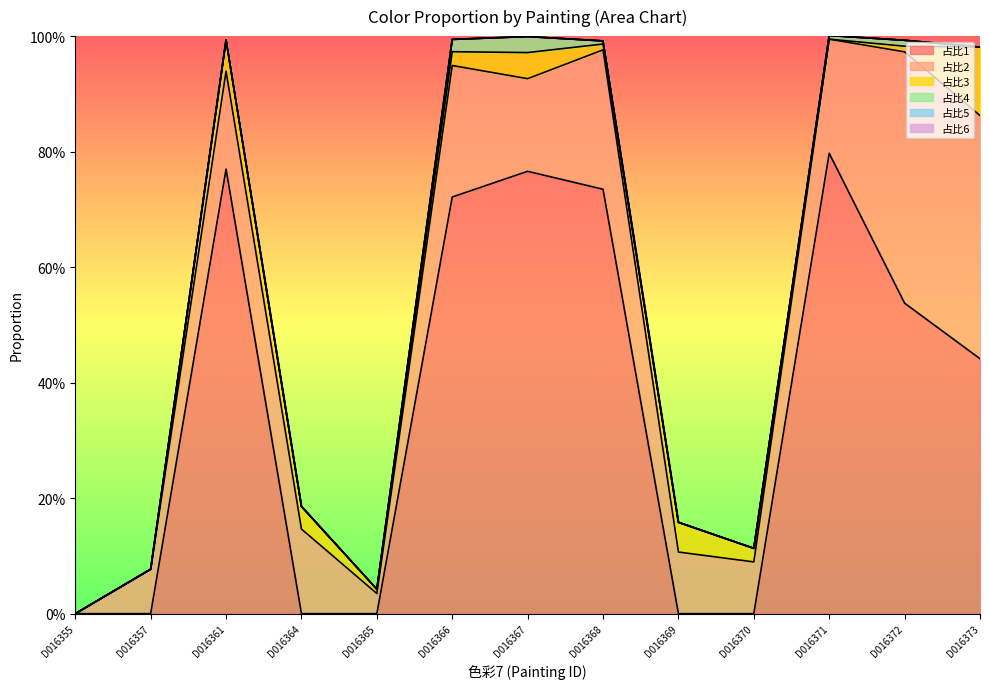

Rank the categories by 占比6 value from lowest to highest.

D016355, D016357, D016361, D016364, D016365, D016366, D016367, D016368, D016369, D016370, D016371, D016372, D016373